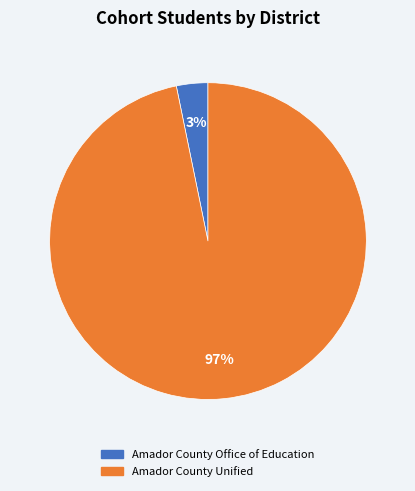

To the nearest percent, what is the combined percentage of Amador County Unified and Amador County Office of Education?

100%